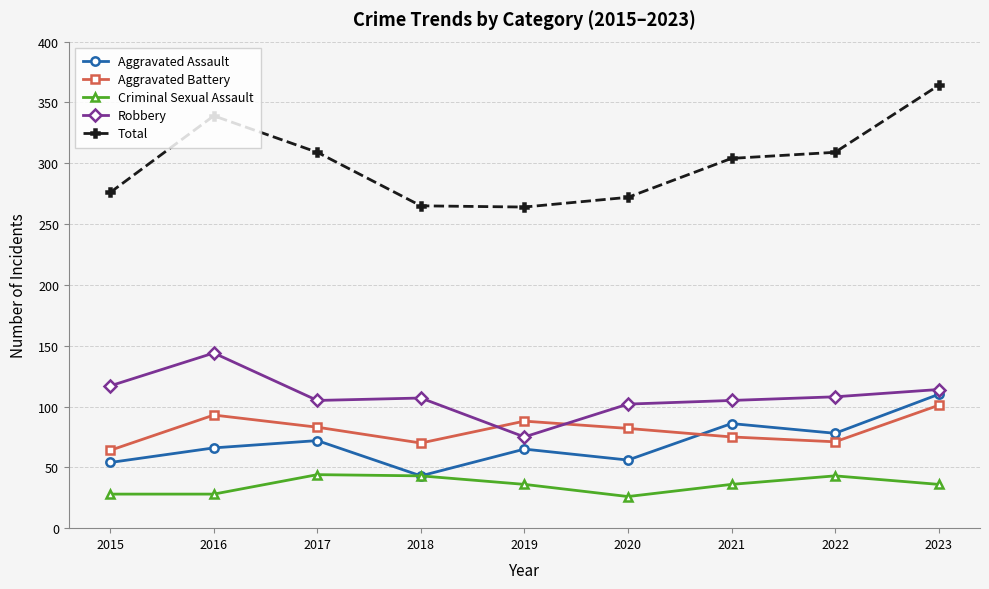

What is the lowest value of the Criminal Sexual Assault series?

26